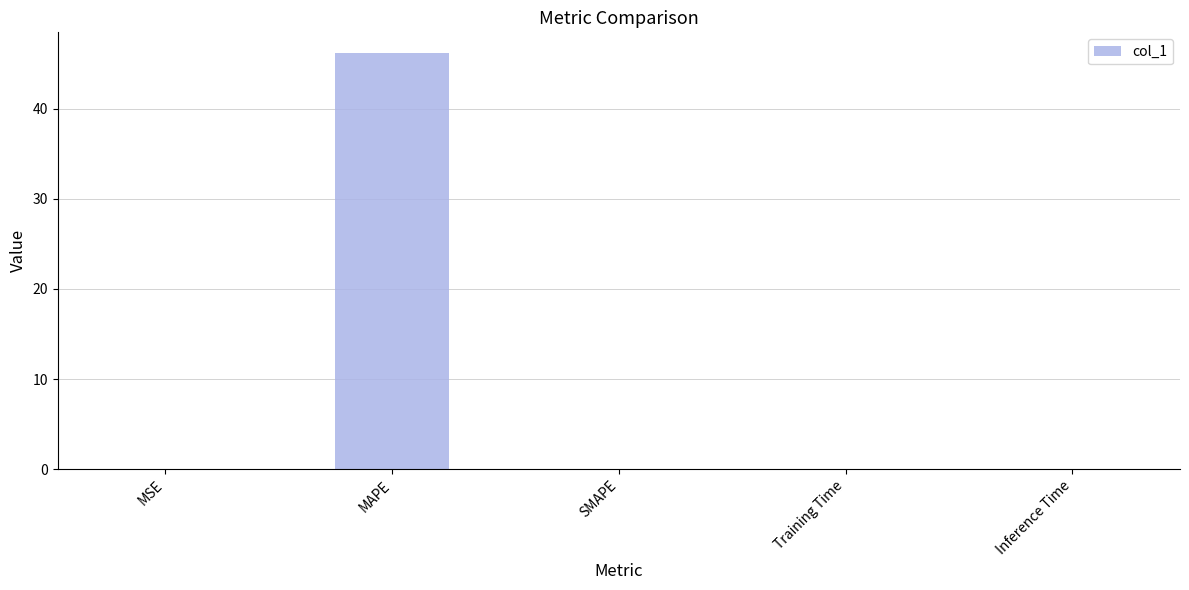

The value at SMAPE is 0.0. True or false?

True